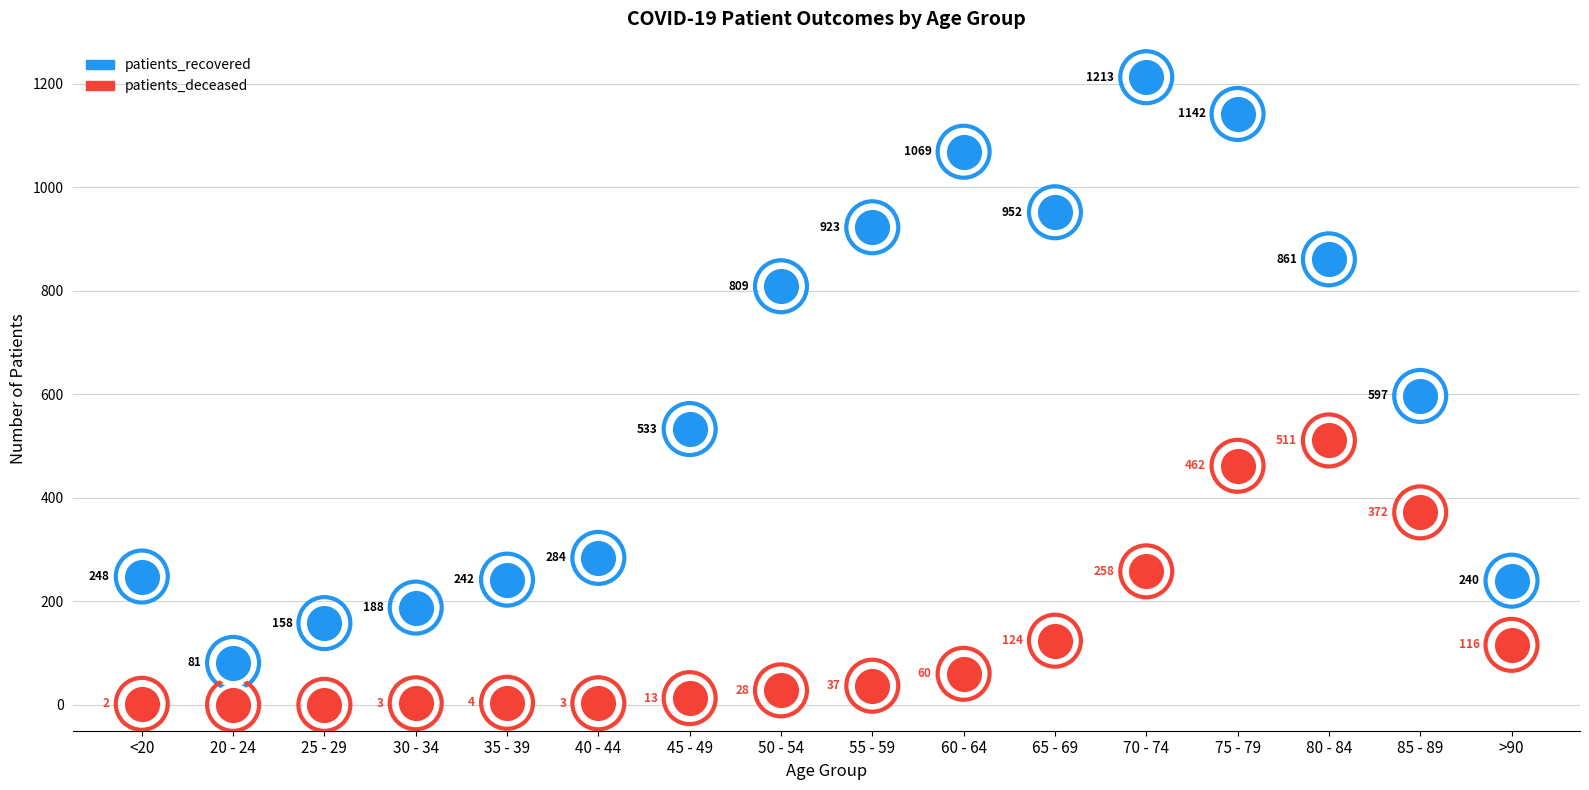

Which series contains the highest Y value?

patients_recovered